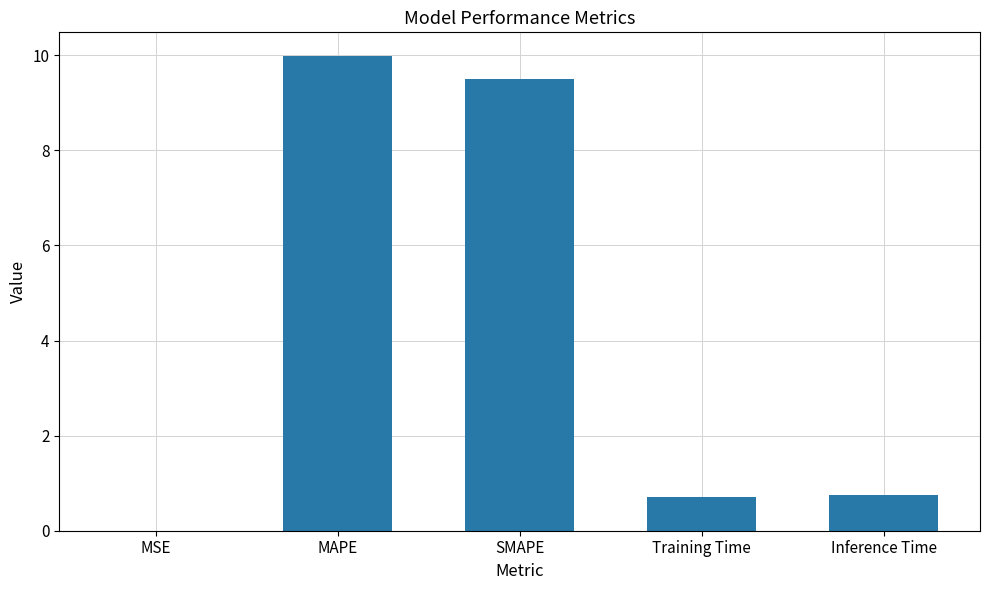

At which category does the chart reach its peak across all series?

MAPE